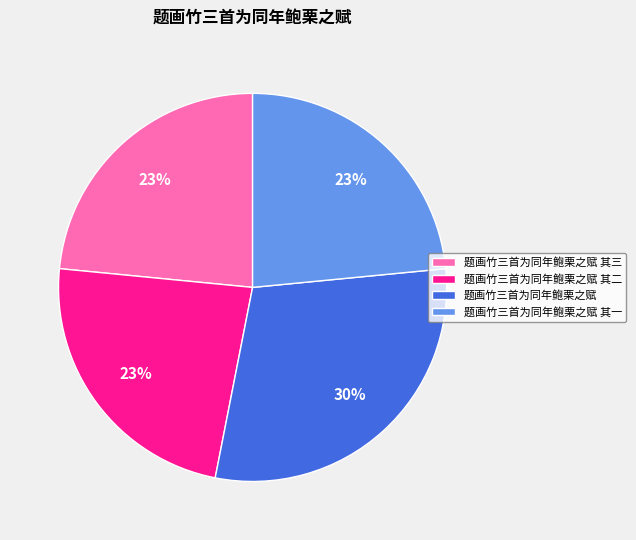

Is the sum of 题画竹三首为同年鲍栗之赋 其一 and 题画竹三首为同年鲍栗之赋 其二 greater than half?

No